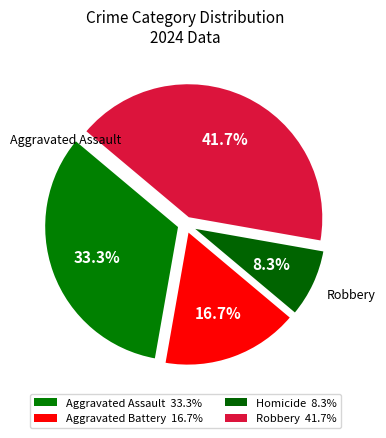

To the nearest percent, what is the average slice percentage?

25%